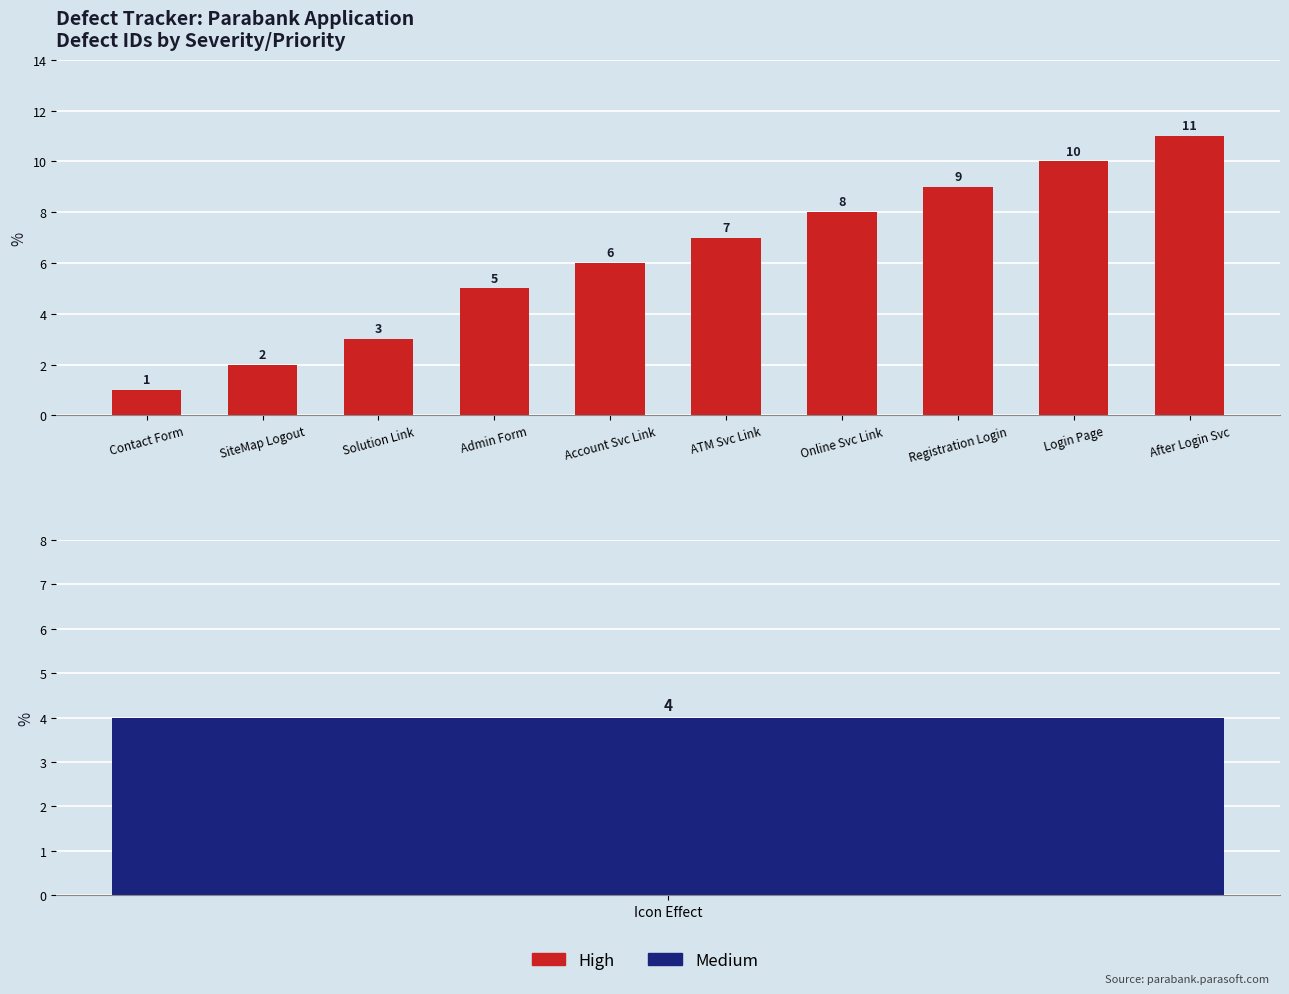

Is it true that the value at Admin Form is 5?

True